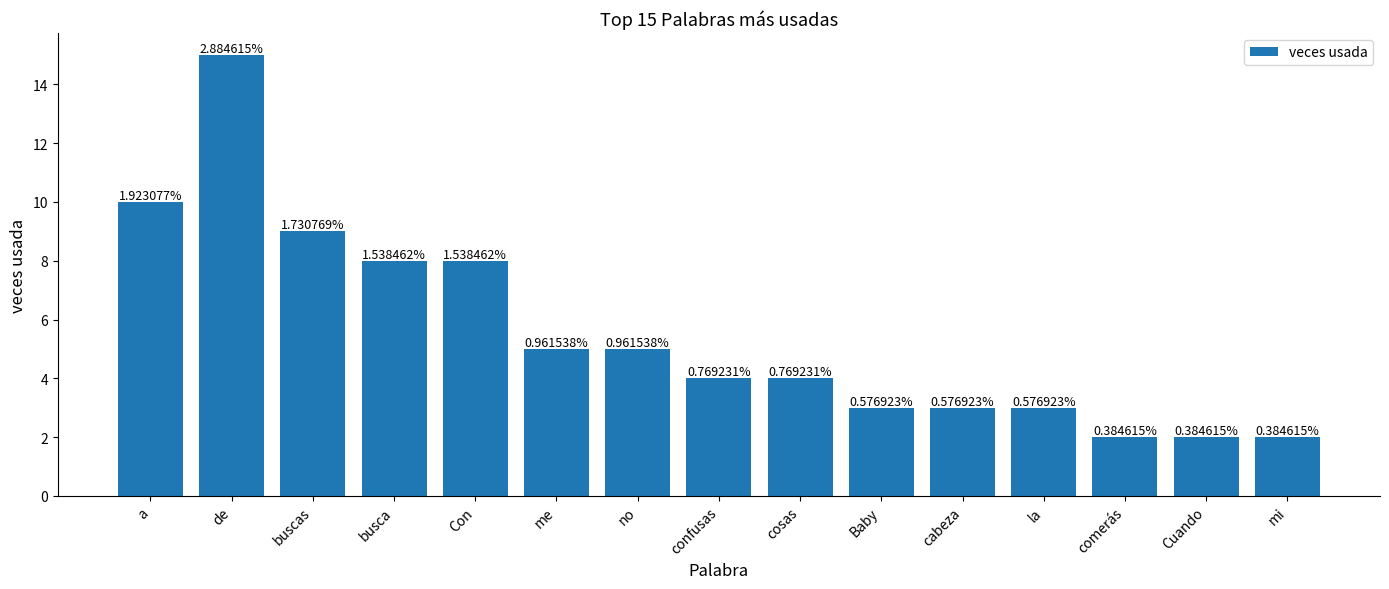

What is the change in value from de to cosas?

-11